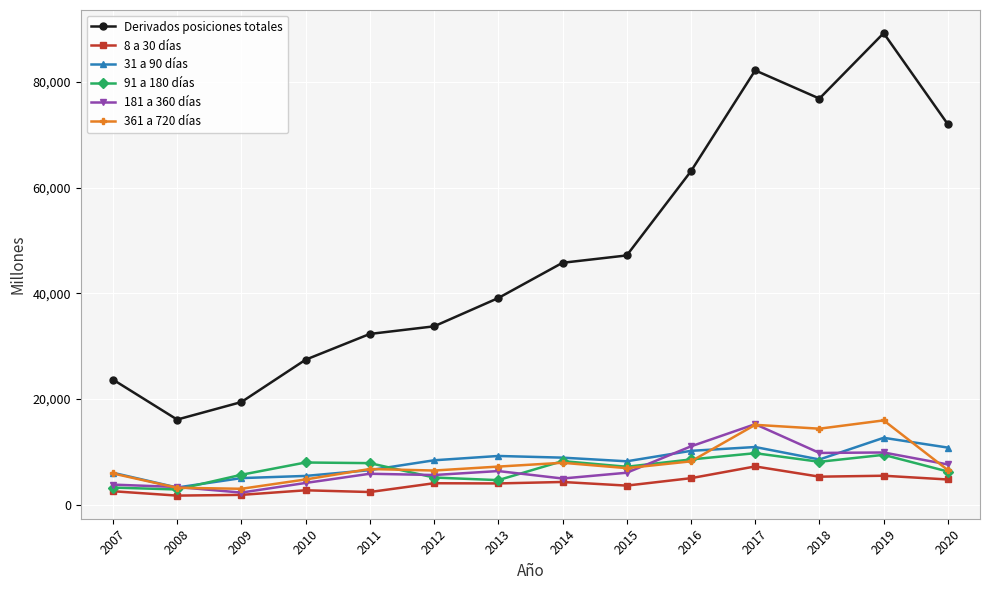

True or false: 8 a 30 días has more than 2 interior local peaks.

True